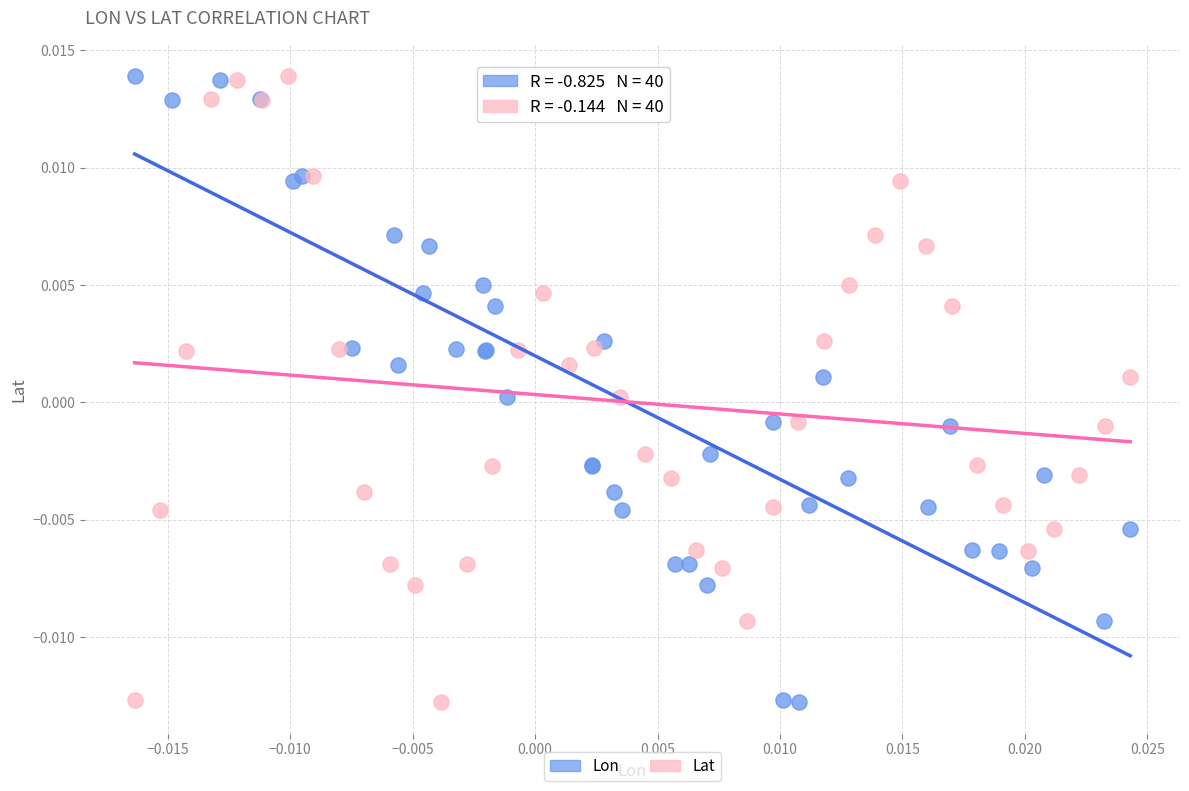

What are all the series names shown in the legend?

Lon, Lat